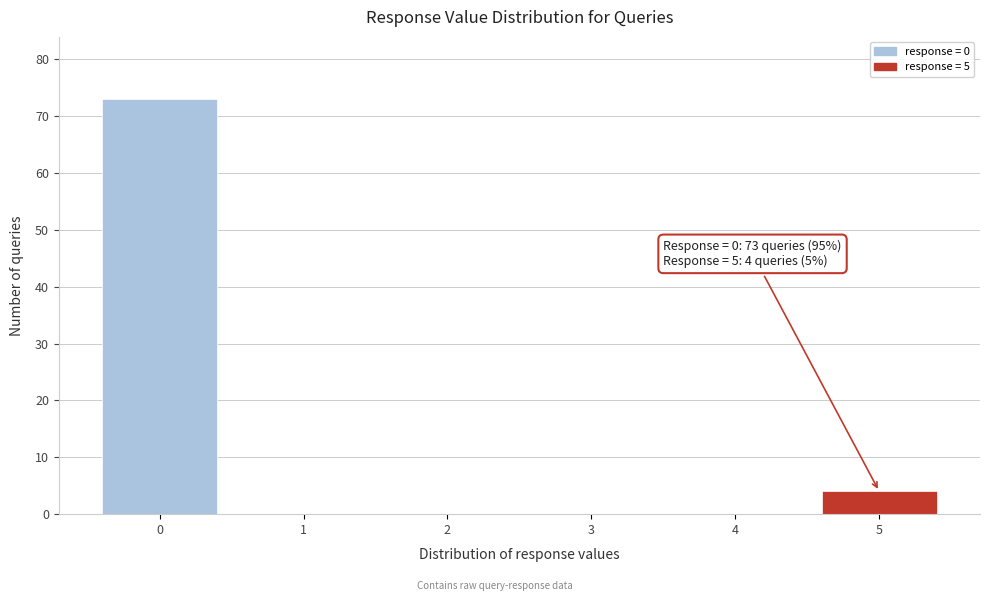

Reading left to right, extract all data points from this chart.

0=73	1=0	2=0	3=0	4=0	5=4